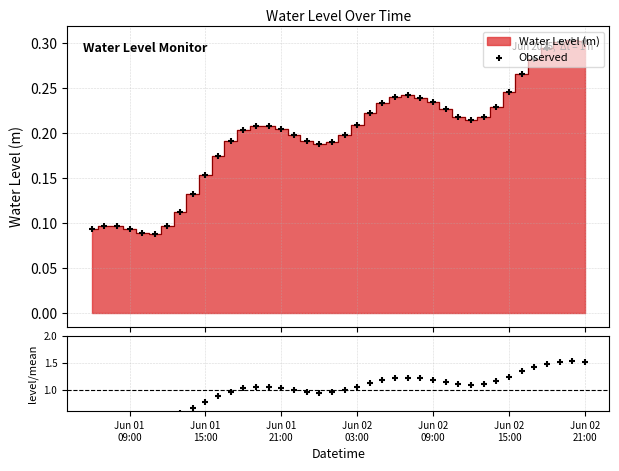

Is the value of Observed at 22 greater than the value of level / mean at 34?

No